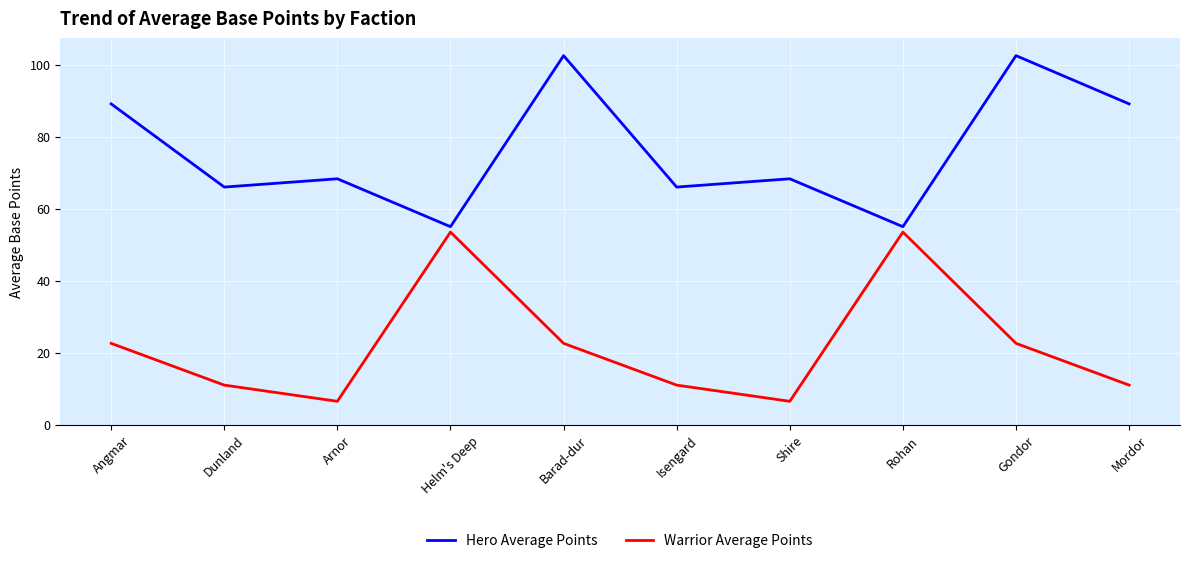

The value of Hero Average Points at Arnor is 68.3. True or false?

True